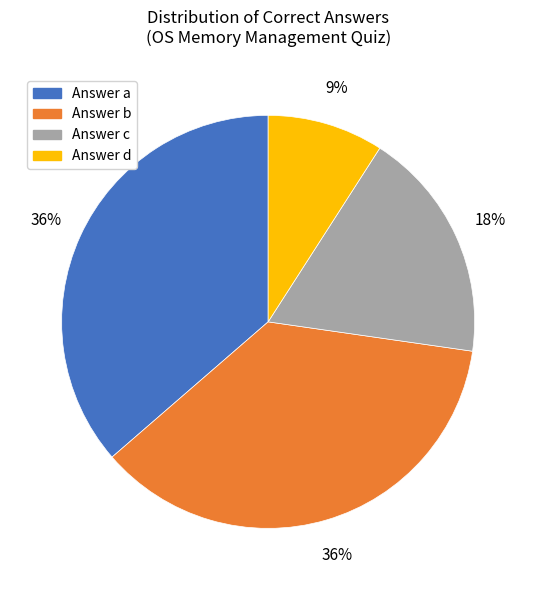

Is it true that Answer b is 50% of the pie?

False